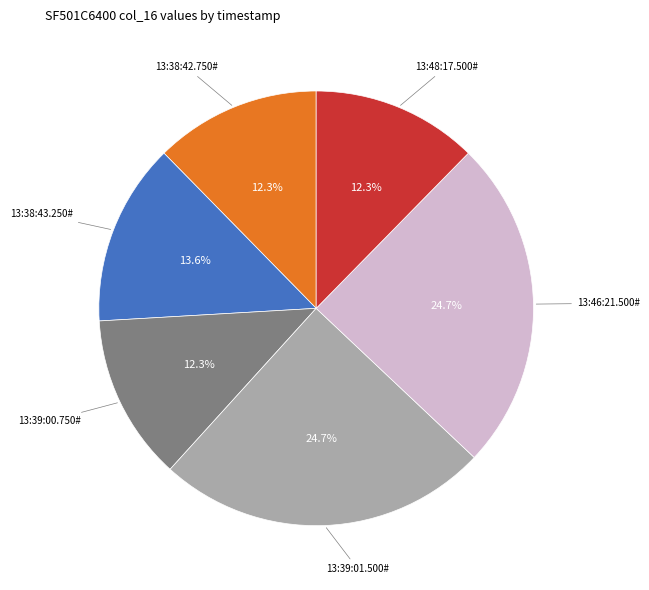

Is there a majority slice in this chart?

No